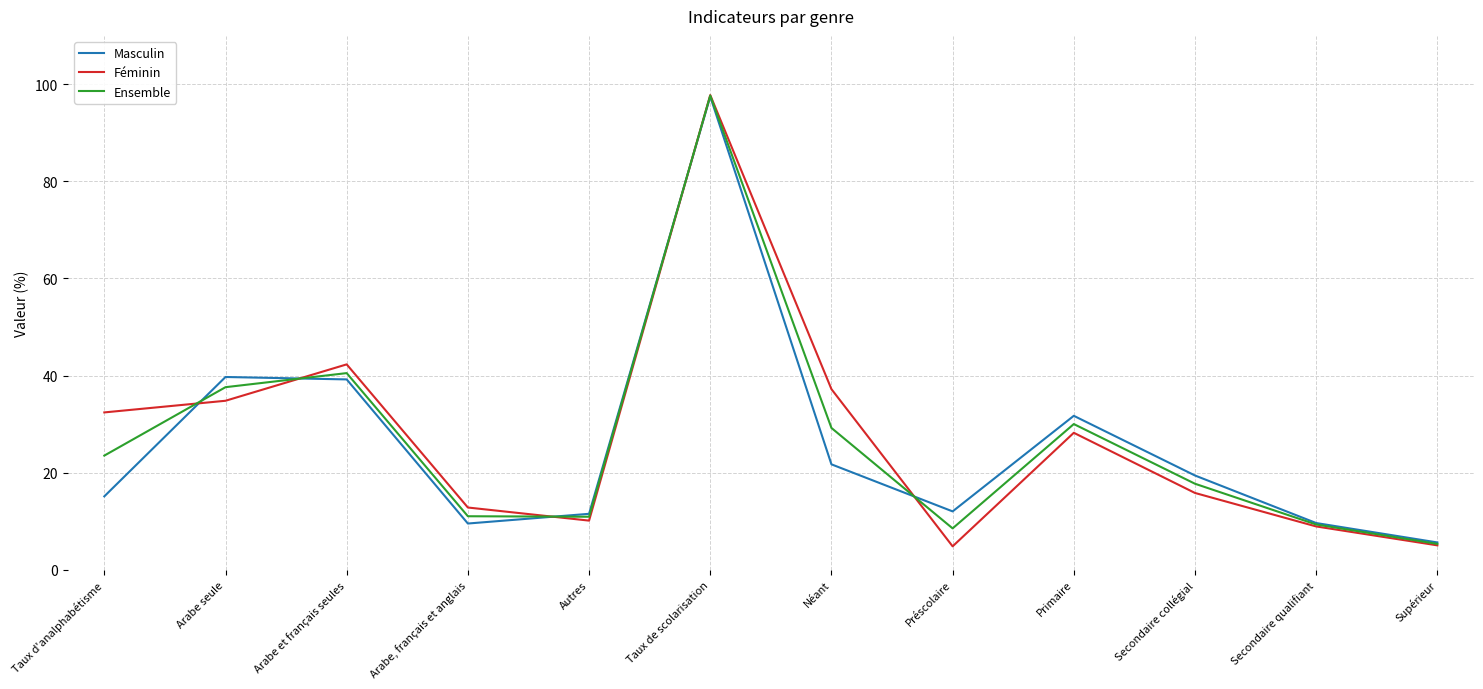

Does the chart have visible grid lines?

Yes